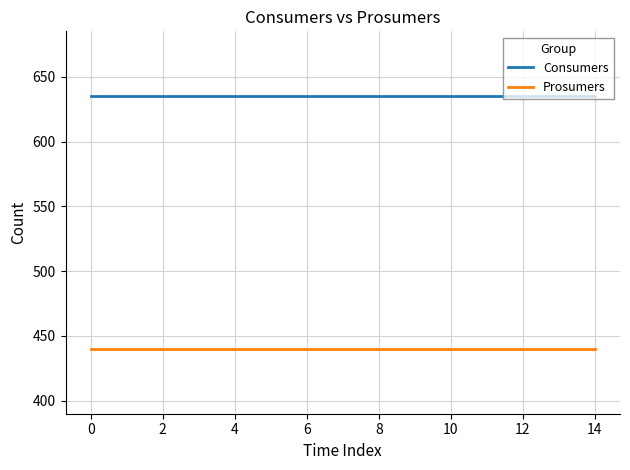

Which series has the largest total across all categories?

Consumers